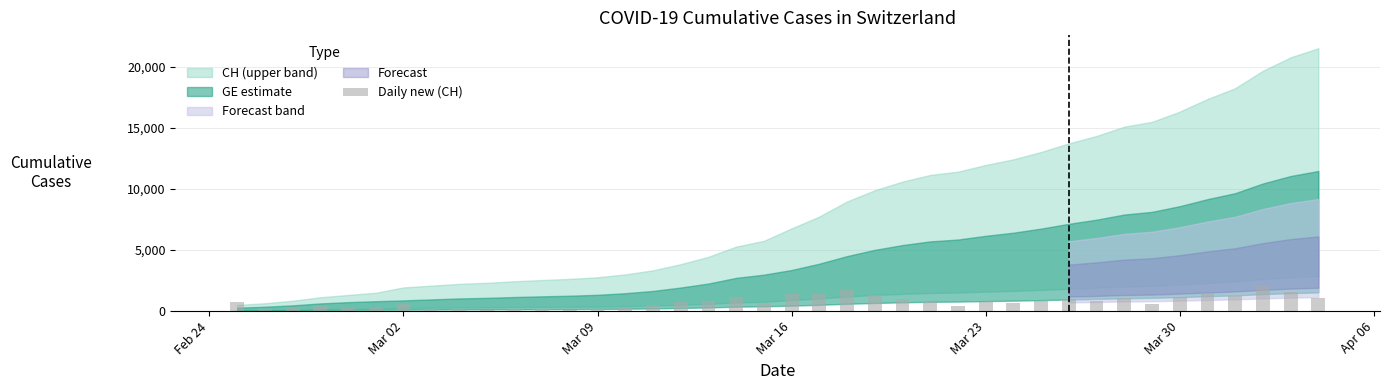

What is the difference between the second highest and second lowest values?

1616.8